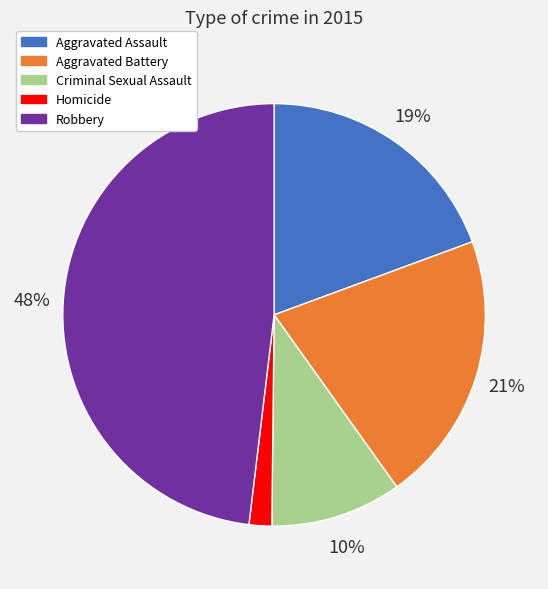

Is it true that Aggravated Battery is 33% of the pie?

False